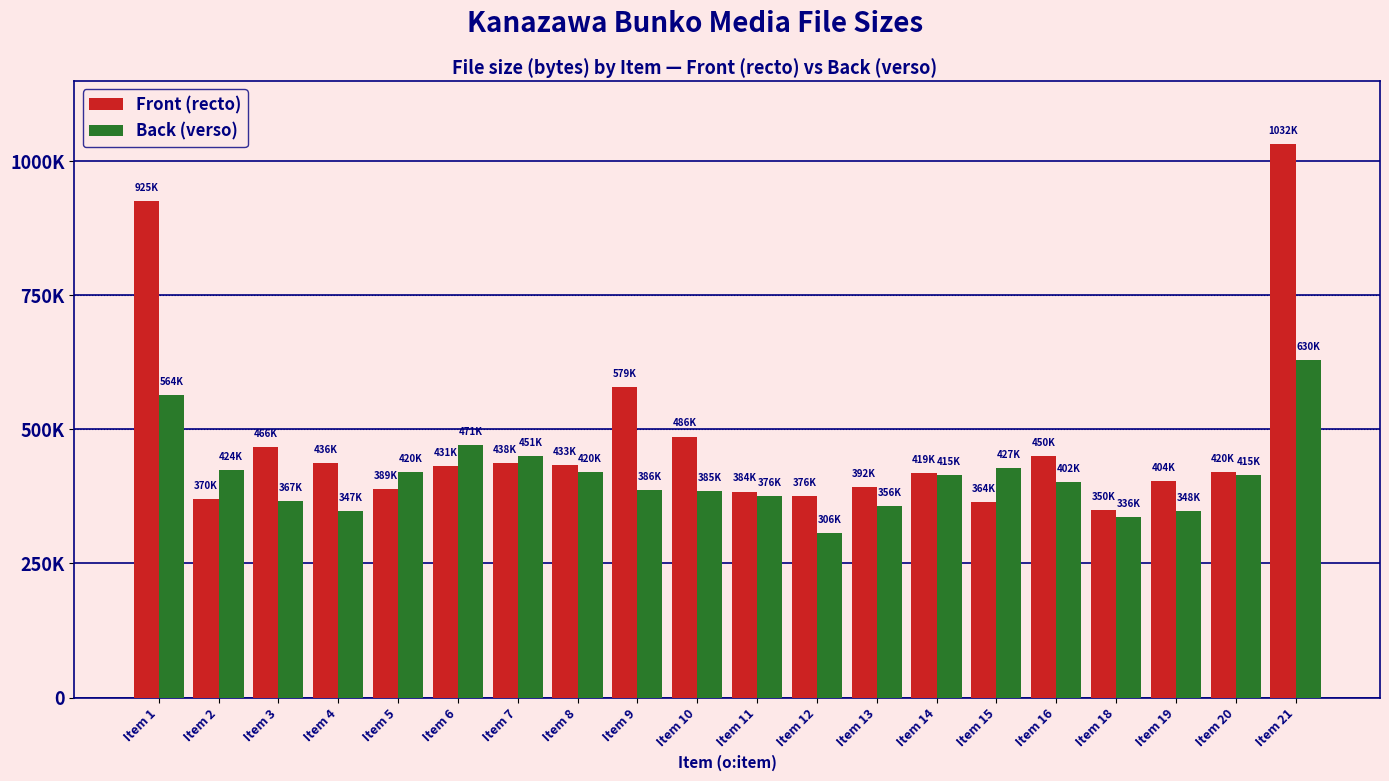

Does the chart contain any negative values?

No